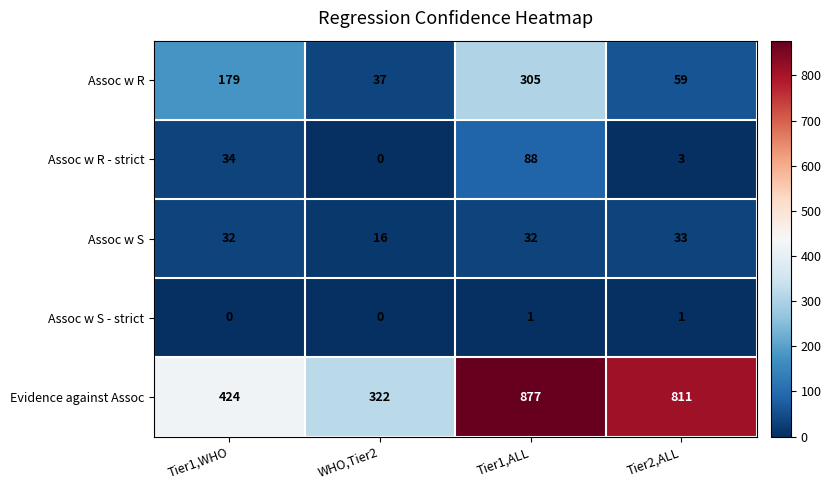

Is it true that Assoc w R - strict equals 3 at Tier2,ALL?

True